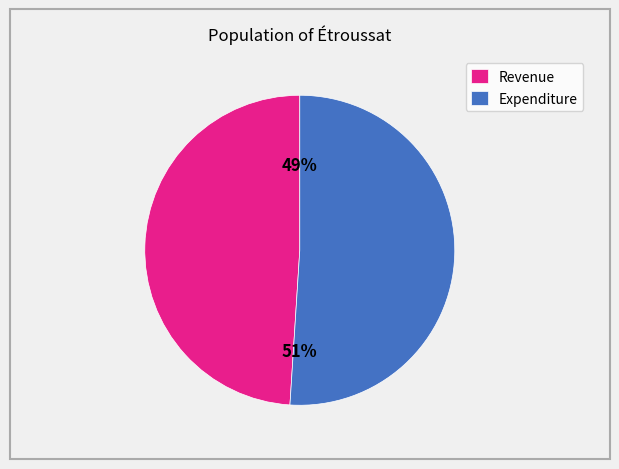

Is it true that Revenue is 54% of the pie?

False